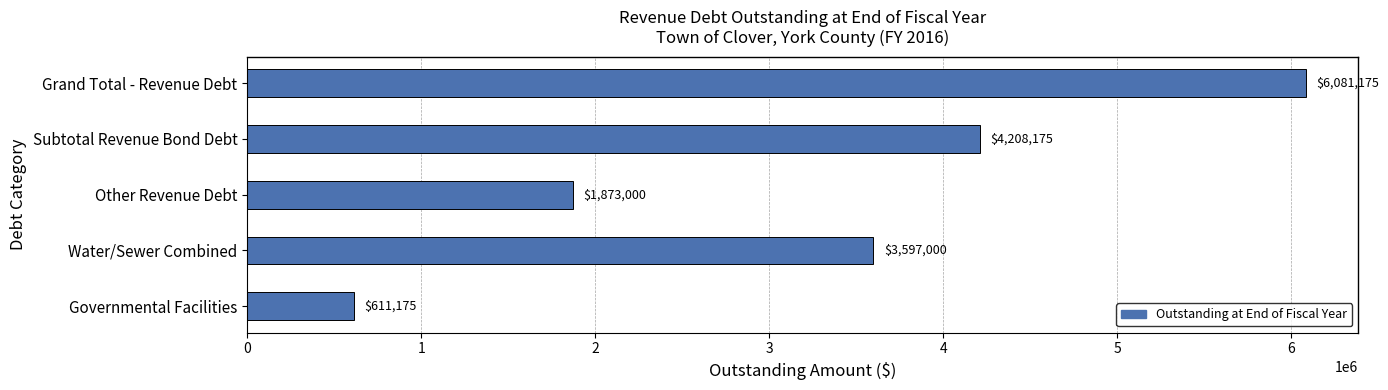

Reading top to bottom, transcribe all the data shown in this chart.

Grand Total - Revenue Debt=6081175	Subtotal Revenue Bond Debt=4208175	Other Revenue Debt=1873000	Water/Sewer Combined=3597000	Governmental Facilities=611175